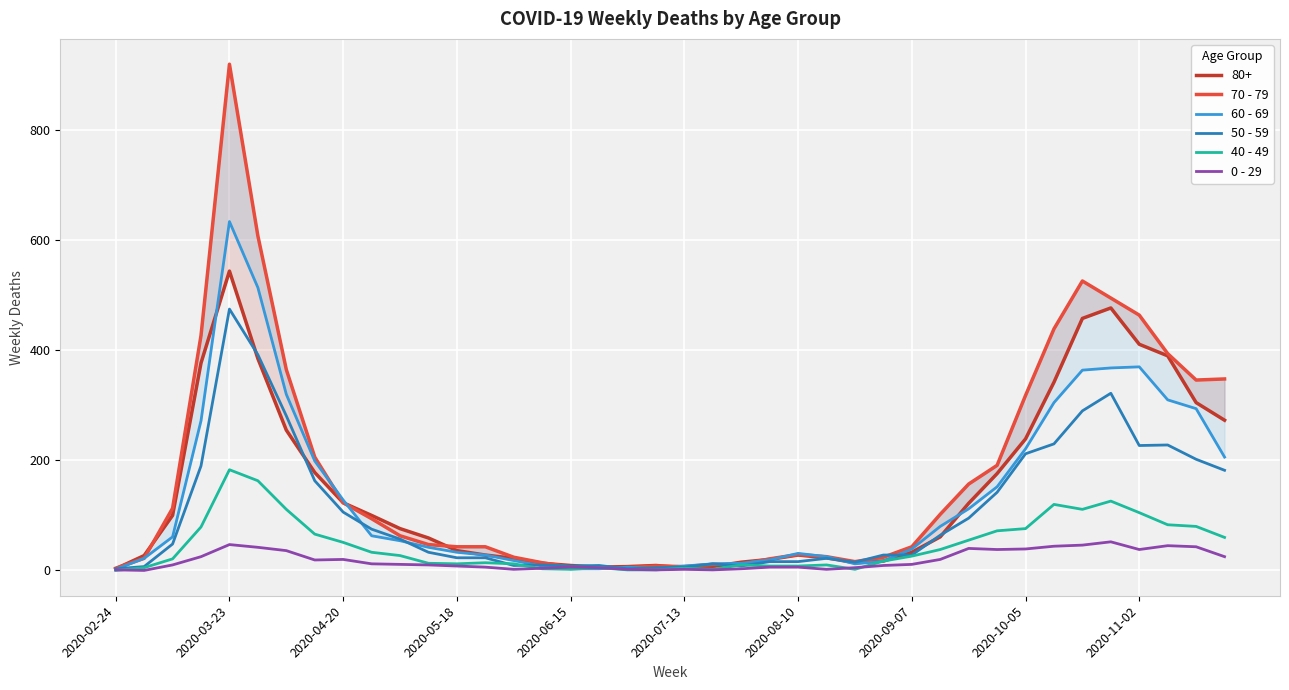

The value of 40 - 49 at 2020-09-07 is 26. True or false?

True